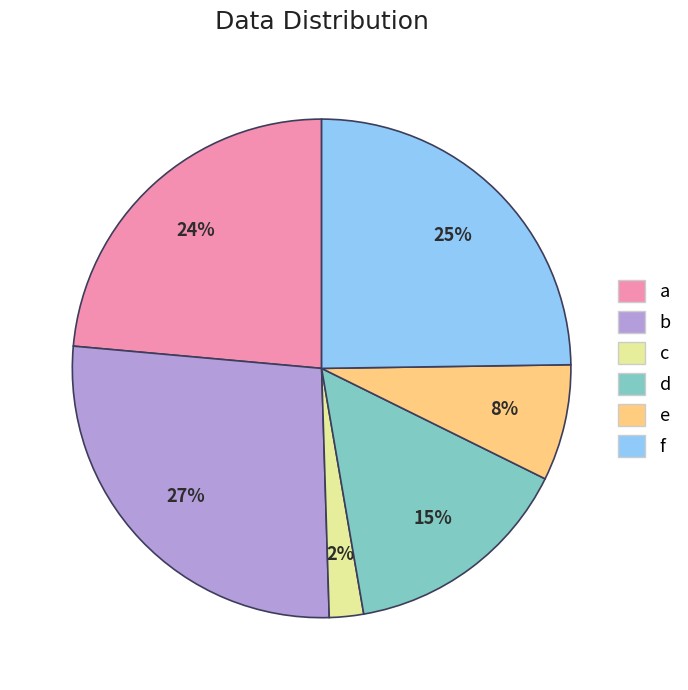

What is the largest slice in the pie chart?

b